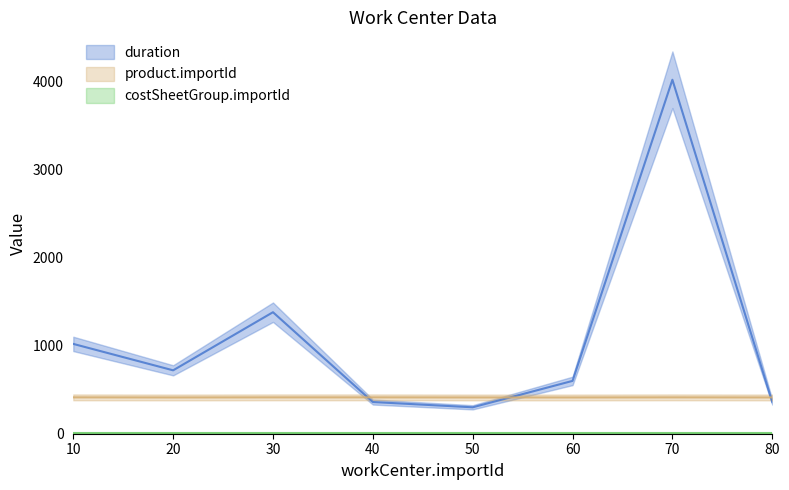

How many values in the duration series are below 720?

4